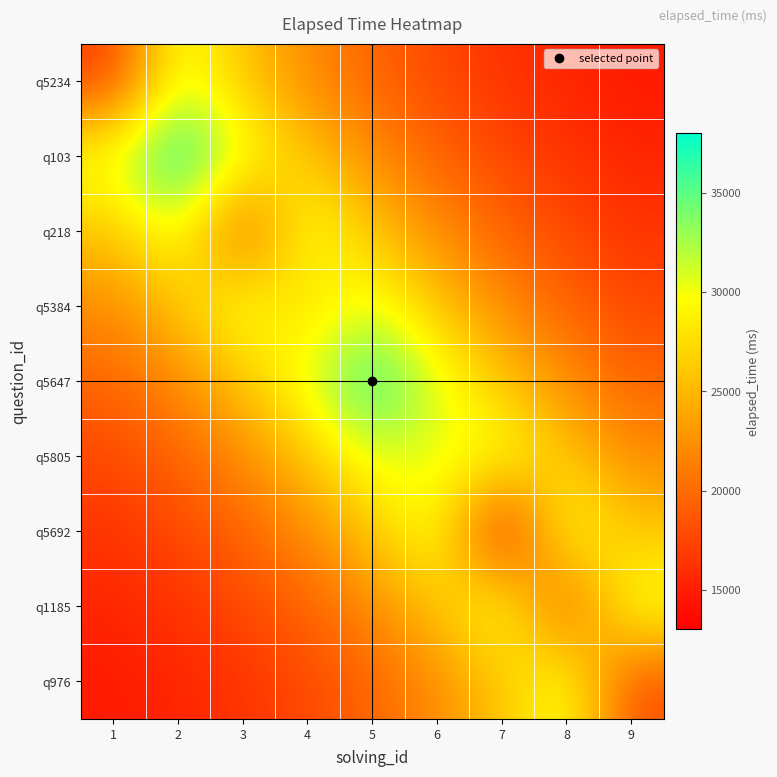

Reading right to left, transcribe all the data shown in this chart.

q5234: 9=14737.1	8=15424.3	7=16383.4	6=17721.9	5=19589.9	4=22197.0	3=25835.4	2=30913.3	1=17000.0
q103: 9=15424.3	8=16383.4	7=17721.9	6=19589.9	5=22197.0	4=25835.4	3=30913.3	2=38000.0	1=30913.3
q218: 9=16383.4	8=17721.9	7=19589.9	6=22197.0	5=25835.4	4=30913.3	3=18000.0	2=30913.3	1=25835.4
q5384: 9=17721.9	8=19589.9	7=22197.0	6=25835.4	5=30913.3	4=27000.0	3=30913.3	2=25835.4	1=22197.0
q5647: 9=19589.9	8=22197.0	7=25835.4	6=30913.3	5=37000.0	4=30913.3	3=25835.4	2=22197.0	1=19589.9
q5805: 9=22197.0	8=25835.4	7=30913.3	6=30000.0	5=30913.3	4=25835.4	3=22197.0	2=19589.9	1=17721.9
q5692: 9=25835.4	8=30913.3	7=13000.0	6=30913.3	5=25835.4	4=22197.0	3=19589.9	2=17721.9	1=16383.4
q1185: 9=30913.3	8=18000.0	7=30913.3	6=25835.4	5=22197.0	4=19589.9	3=17721.9	2=16383.4	1=15424.3
q976: 9=18000.0	8=30913.3	7=25835.4	6=22197.0	5=19589.9	4=17721.9	3=16383.4	2=15424.3	1=14737.1